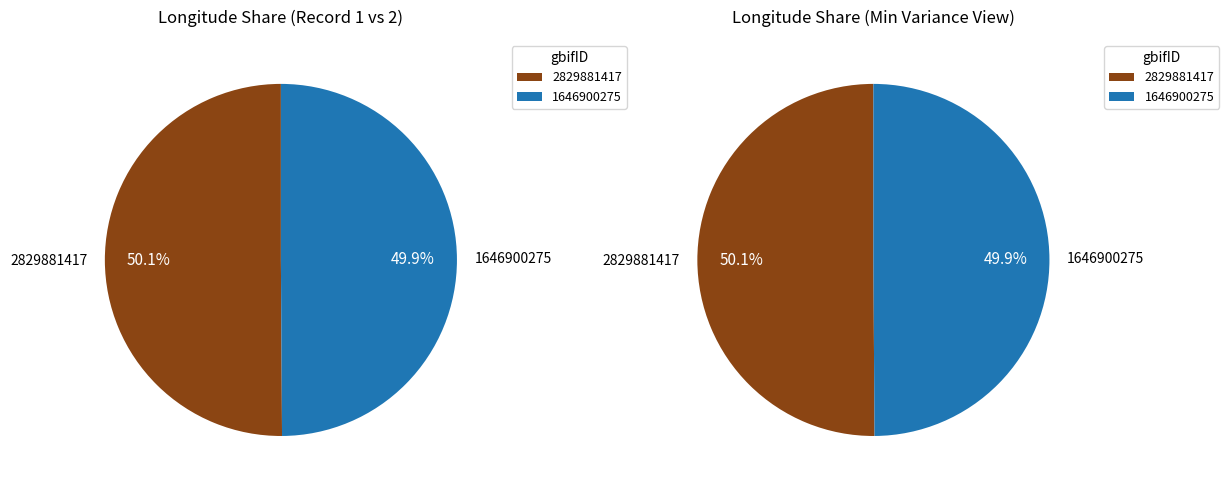

True or false: 2829881417 accounts for 44% of the total.

False